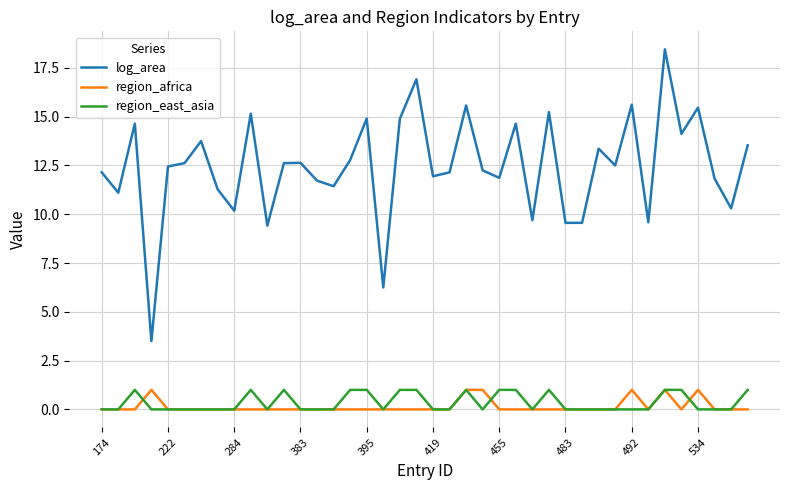

Which series has the largest total across all categories?

log_area